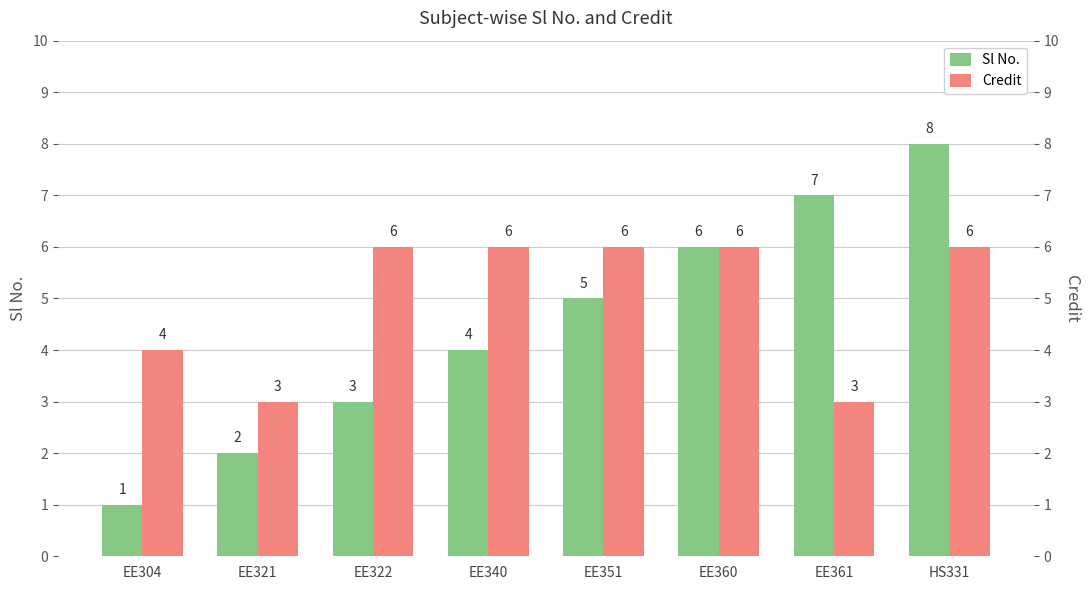

Reading right to left, extract all data points from this chart.

Sl No.: 8	7	6	5	4	3	2	1
Credit: 6	3	6	6	6	6	3	4